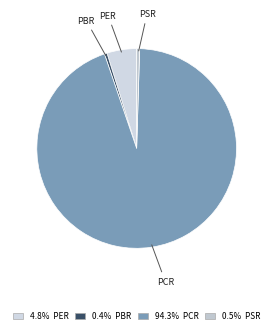

What is the largest slice in the pie chart?

PCR